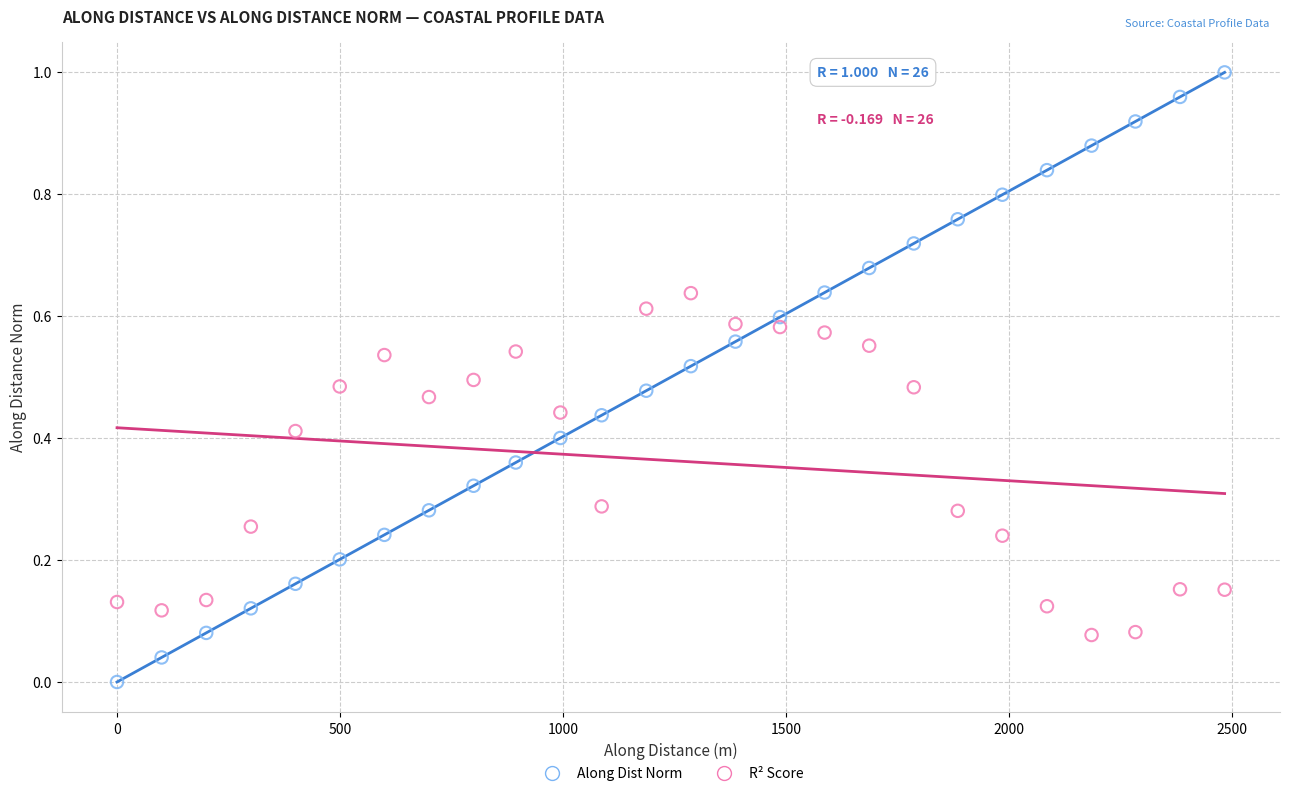

Which series contains the highest Y value?

Along Dist Norm